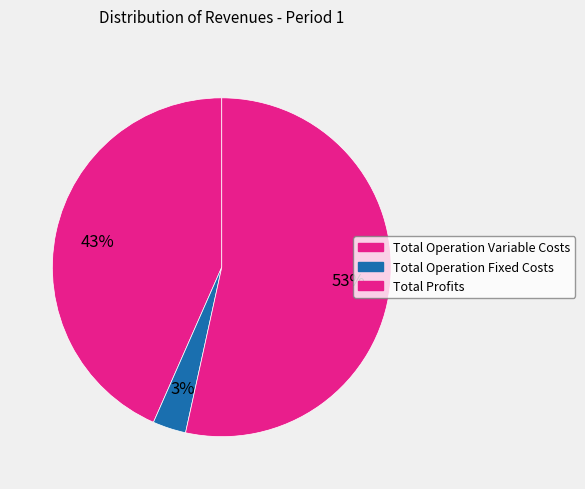

Count the number of slices in the pie.

3